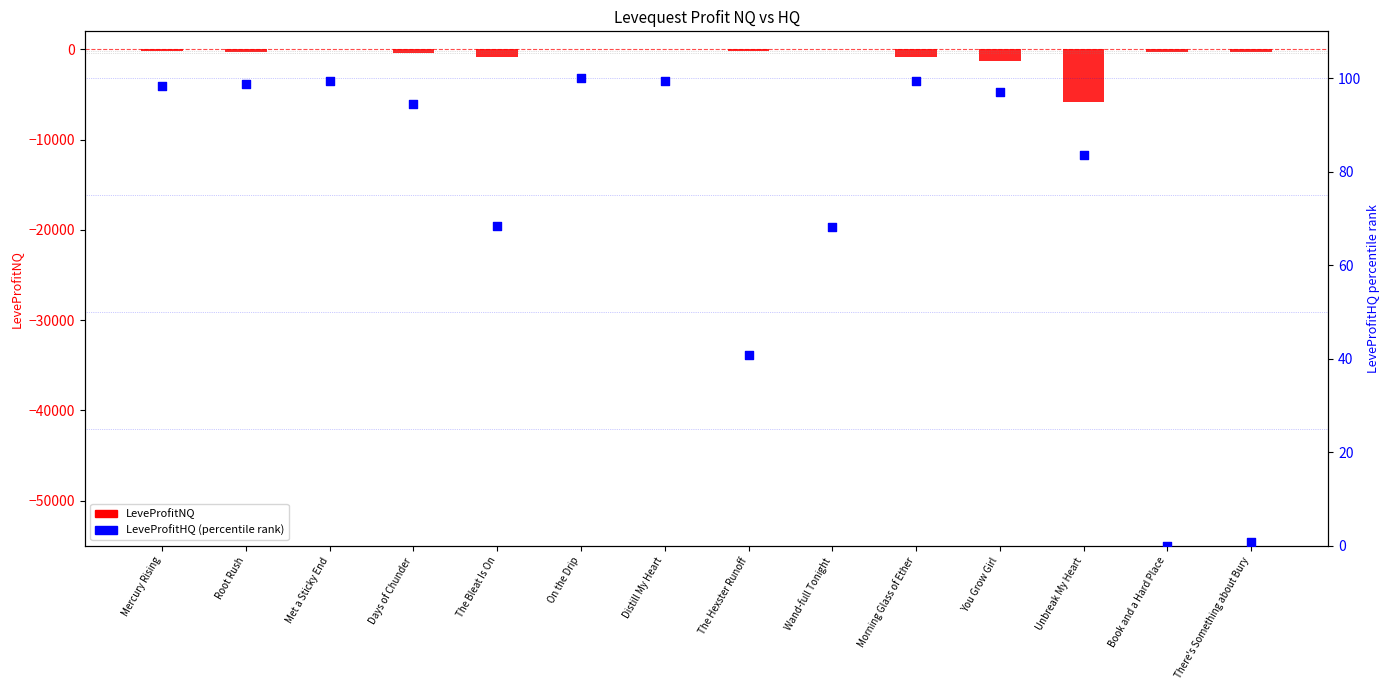

What are all the series names shown in the legend?

LeveProfitNQ, LeveProfitHQ (percentile)